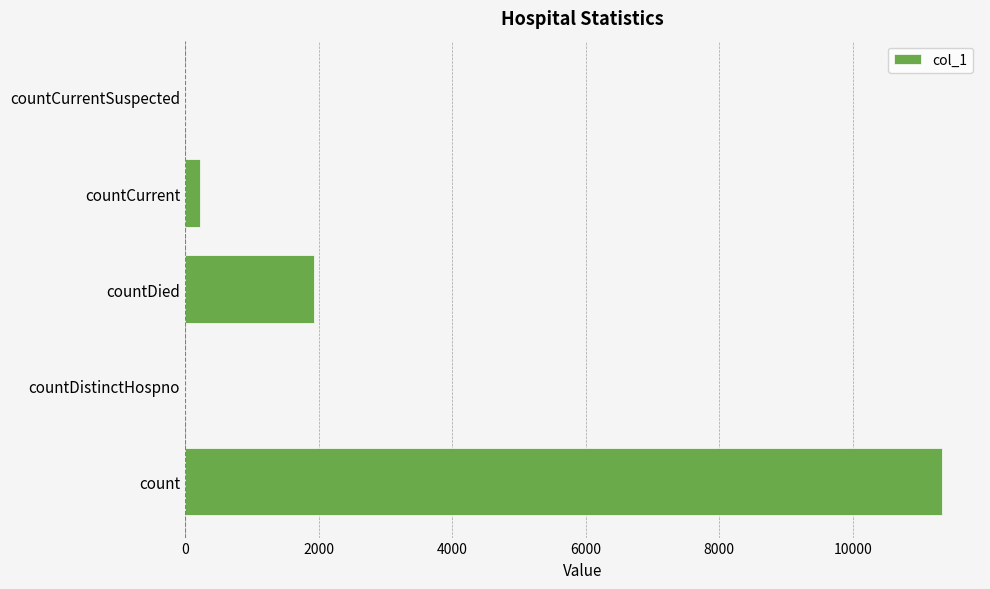

What is the average value?

2698